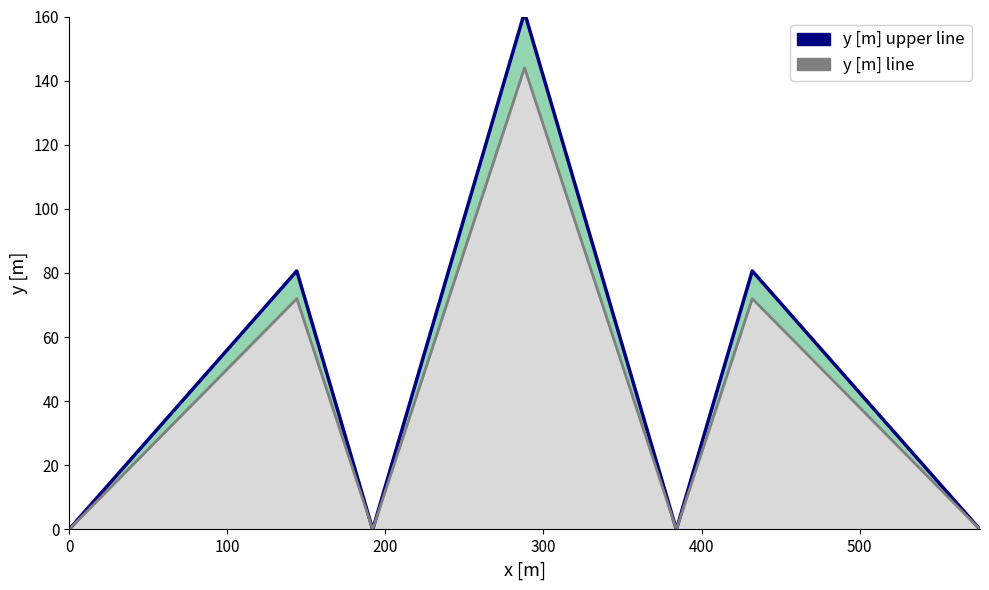

Does the chart have visible grid lines?

No